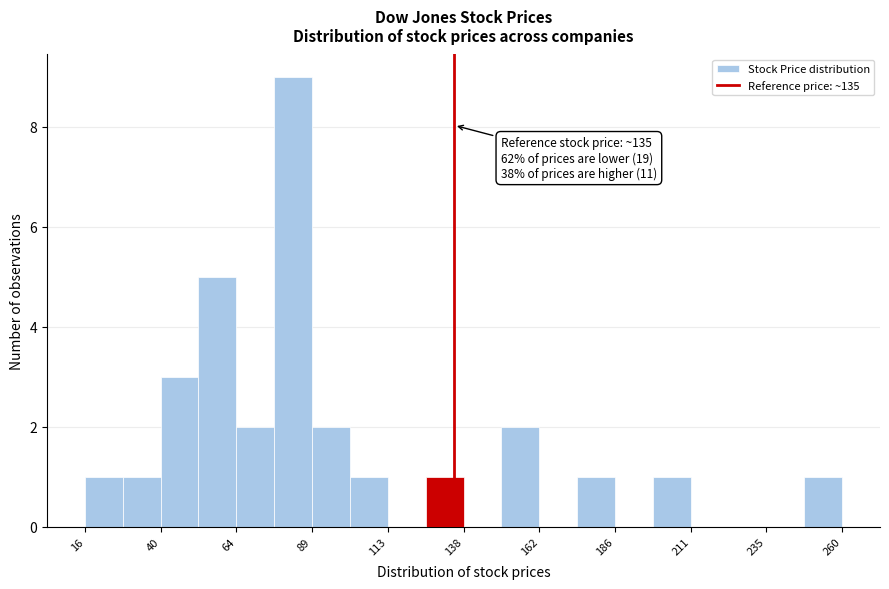

Around what value on the x-axis is the tallest bar? Give the approximate position of its centre, as read against the axis.

85